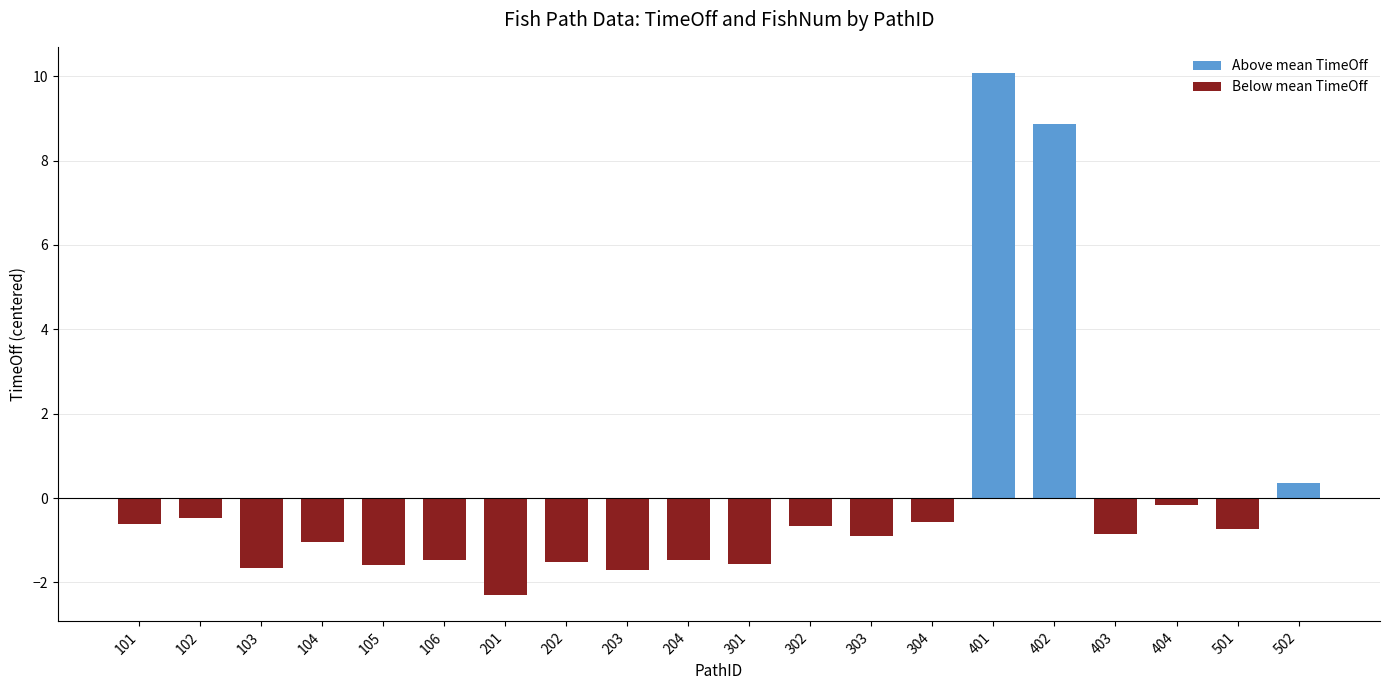

What is the change in value from 101 to 402?

+9.5